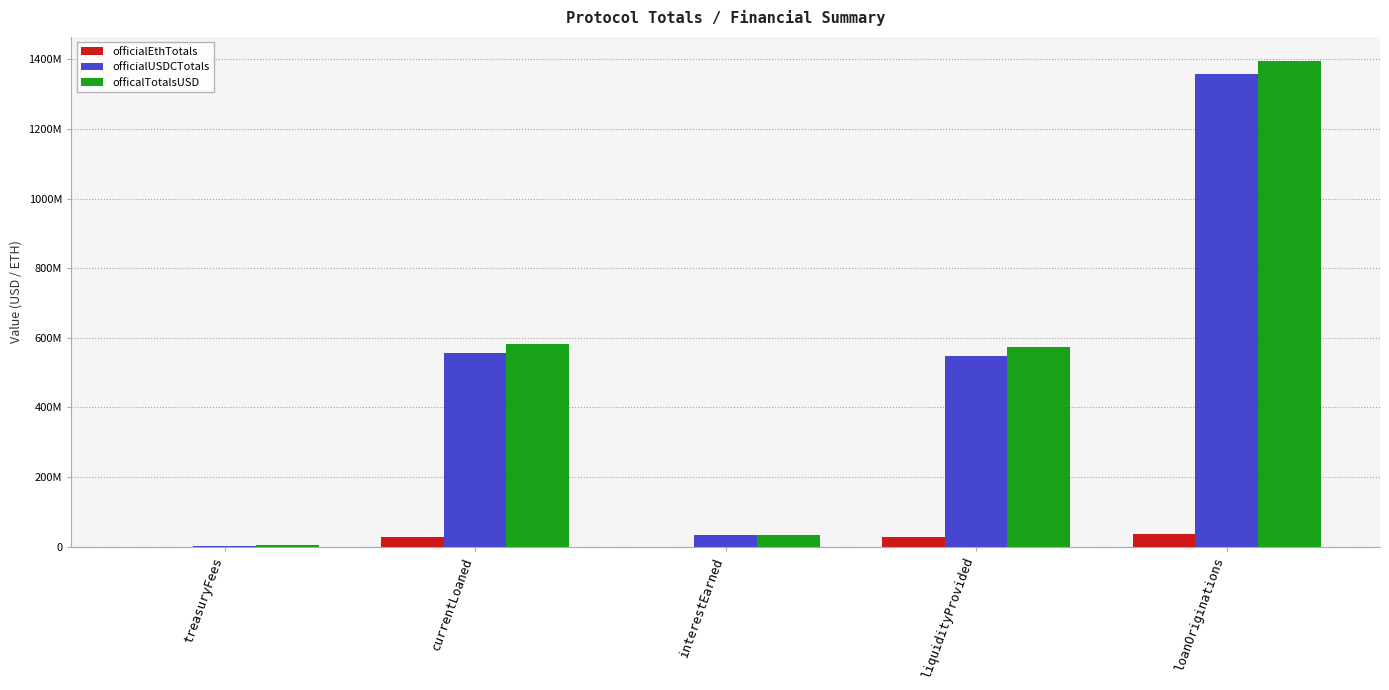

Is the value of officalTotalsUSD at treasuryFees greater than the value of officialEthTotals at liquidityProvided?

No